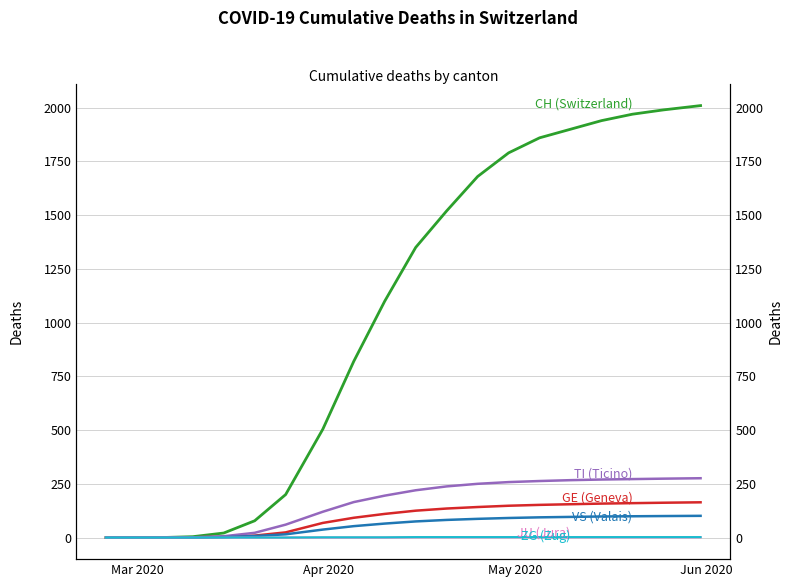

Count the number of categories in the chart.

20